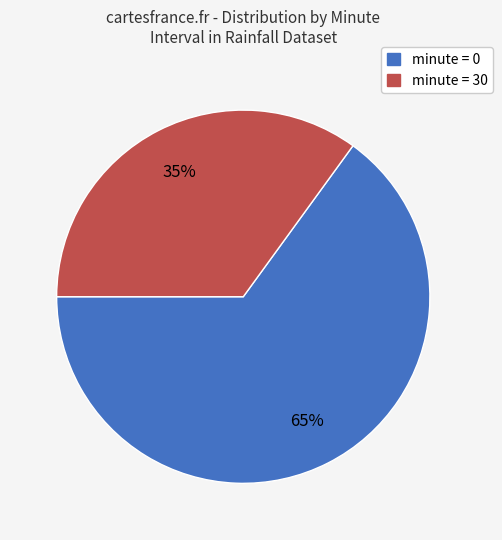

How many segments does this pie chart have?

2